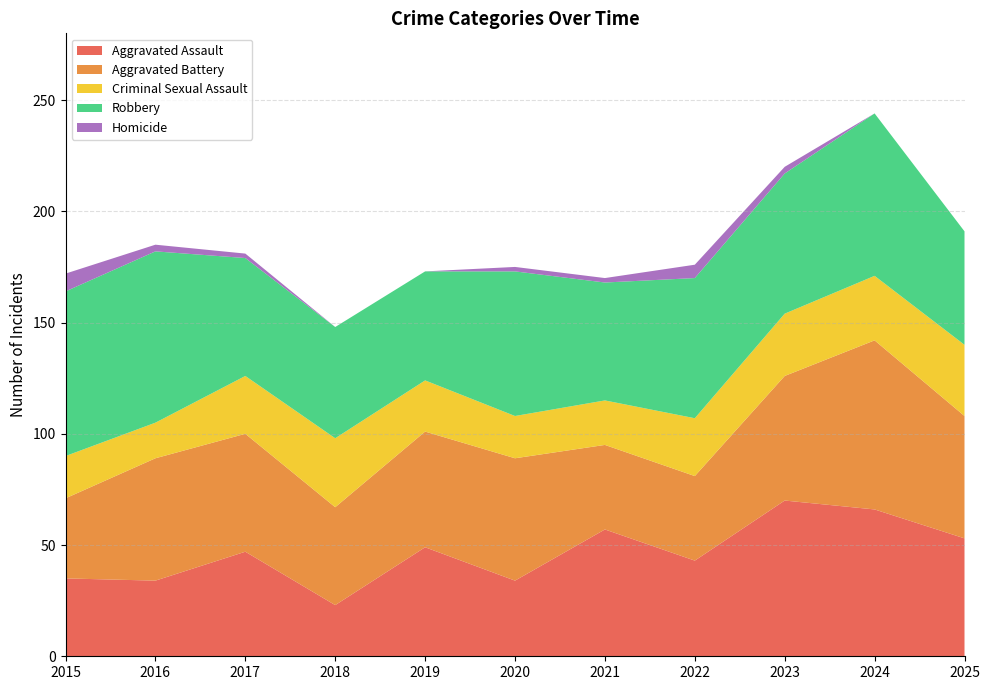

Reading left to right, what are all the values shown in this chart?

Aggravated Assault: 35	34	47	23	49	34	57	43	70	66	53
Aggravated Battery: 36	55	53	44	52	55	38	38	56	76	55
Criminal Sexual Assault: 19	16	26	31	23	19	20	26	28	29	32
Robbery: 74	77	53	50	49	65	53	63	63	73	51
Homicide: 8	3	2	0	0	2	2	6	3	0	0